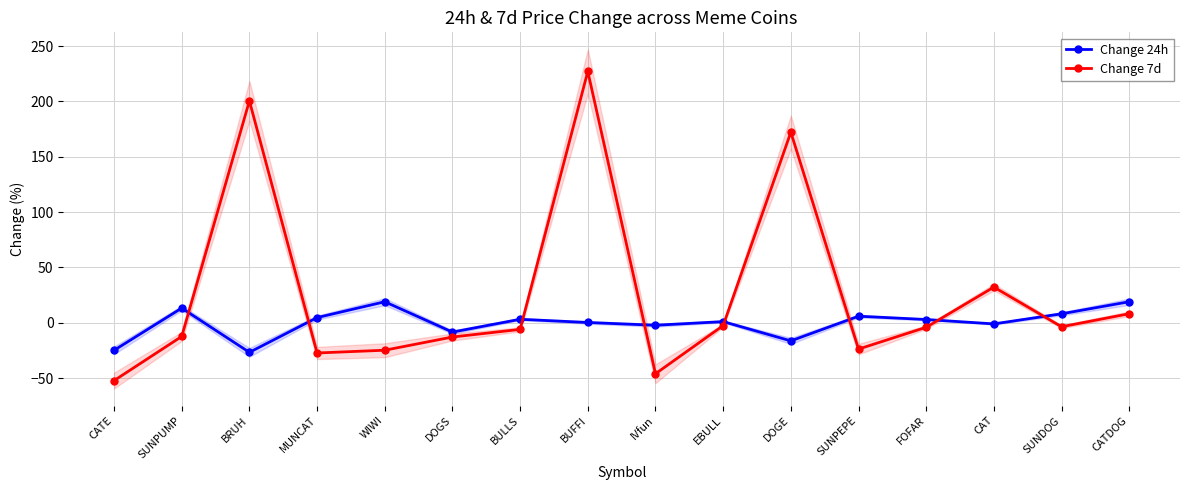

What is the average value of the Change 7d series?

26.5